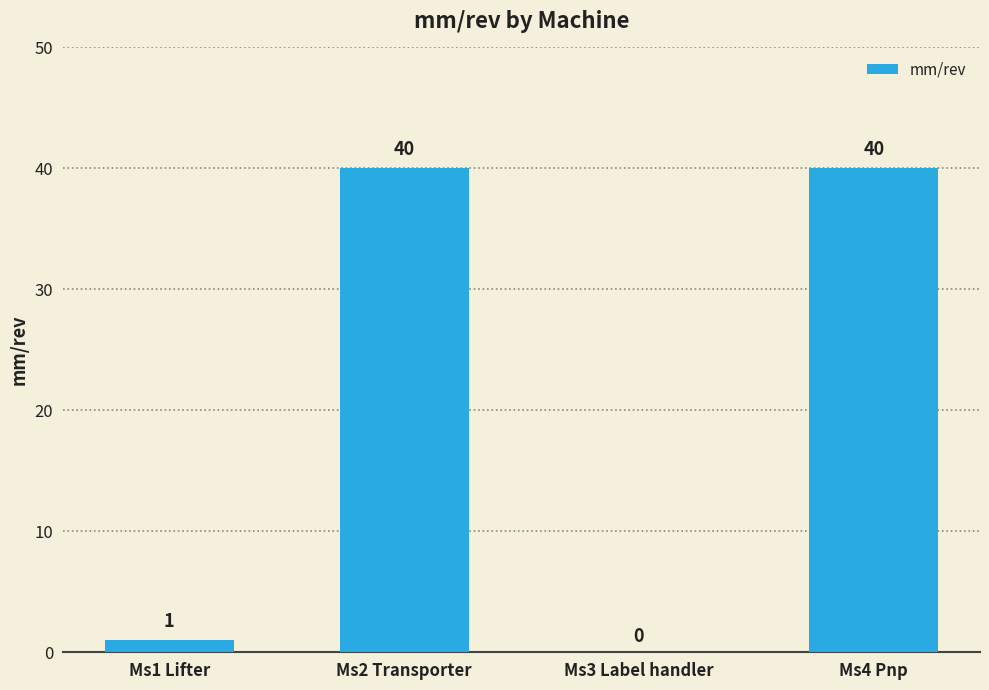

The chart shows a value of 11 at Ms4 Pnp. True or false?

False